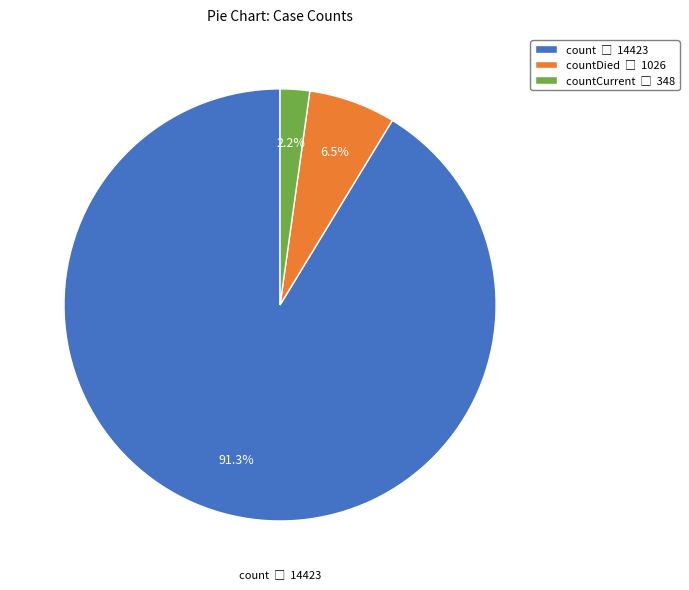

Which category has the biggest portion of the pie?

count